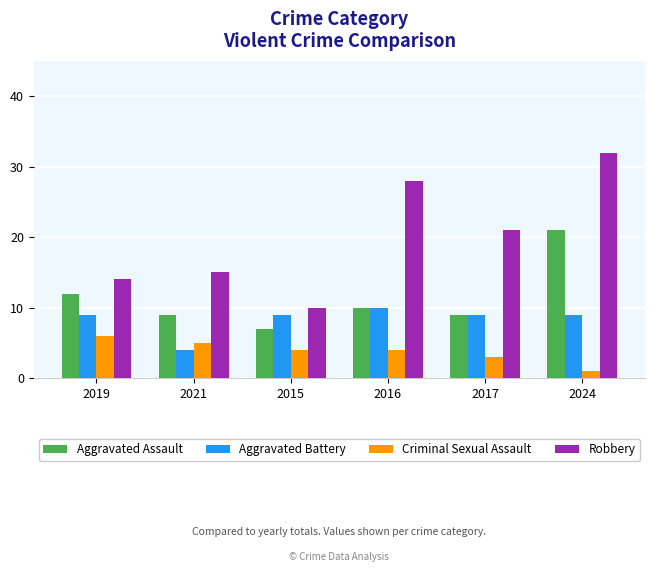

What position from the left is 2024?

6